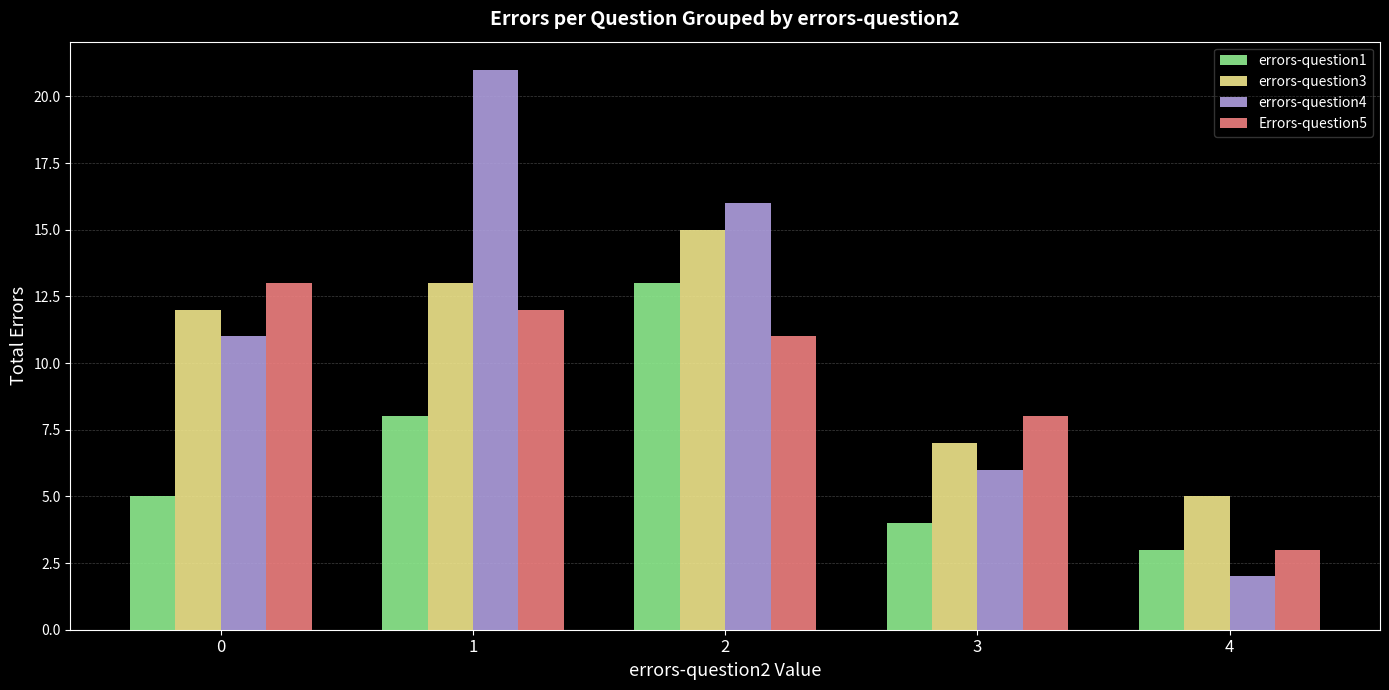

Reading right to left, transcribe all the data shown in this chart.

errors-question1: 4=3	3=4	2=13	1=8	0=5
errors-question3: 4=5	3=7	2=15	1=13	0=12
errors-question4: 4=2	3=6	2=16	1=21	0=11
Errors-question5: 4=3	3=8	2=11	1=12	0=13